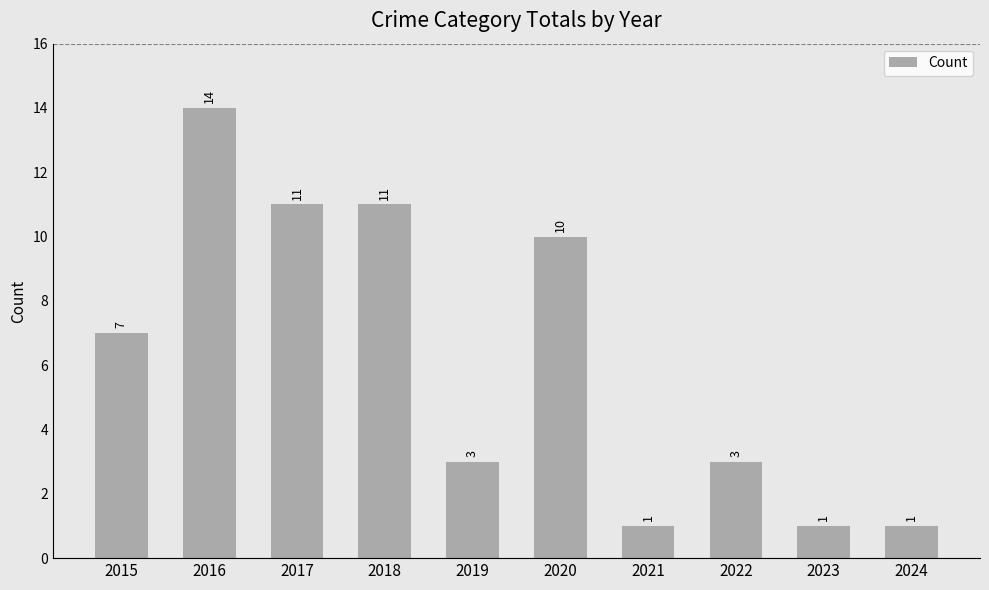

What is the approximate value at 2017, to the nearest 10?

10